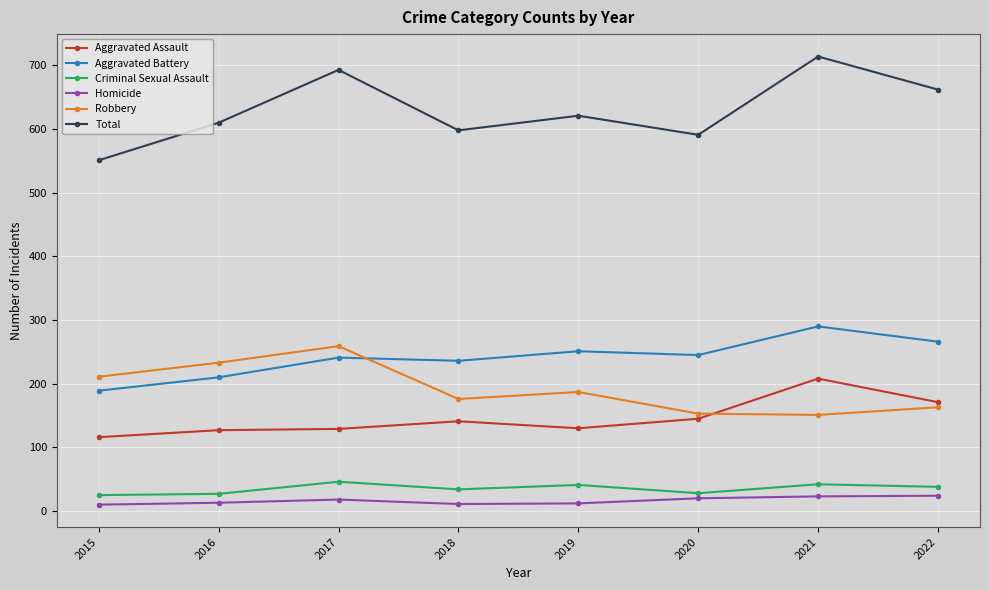

How many data points in Criminal Sexual Assault are less than 38?

4